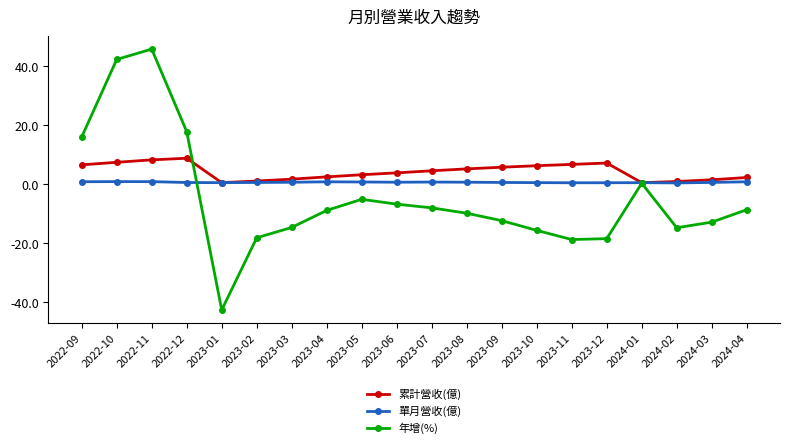

Which series has the largest range (max minus min)?

年增(%)